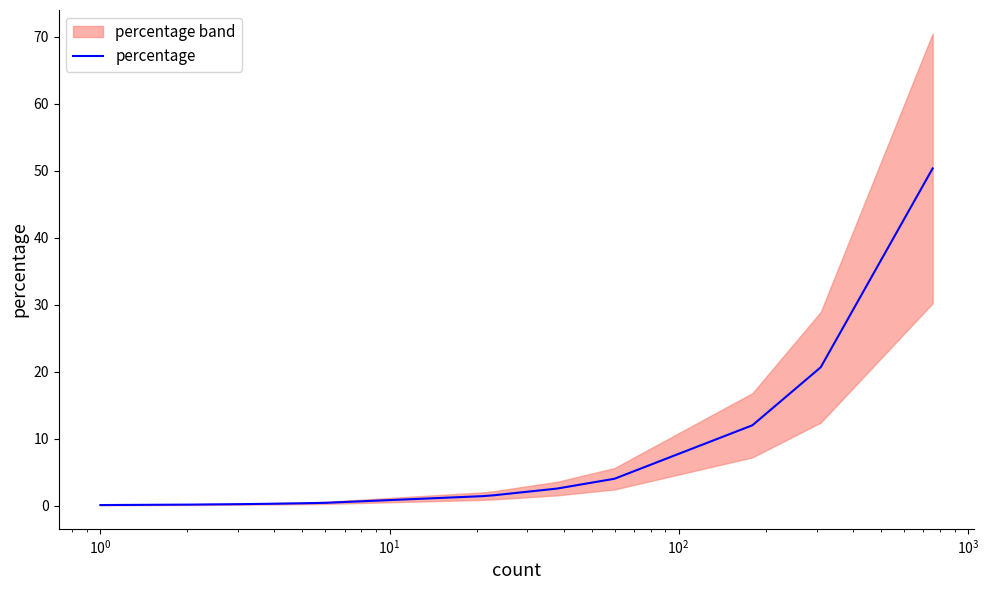

What is the sum of all values?

95.3